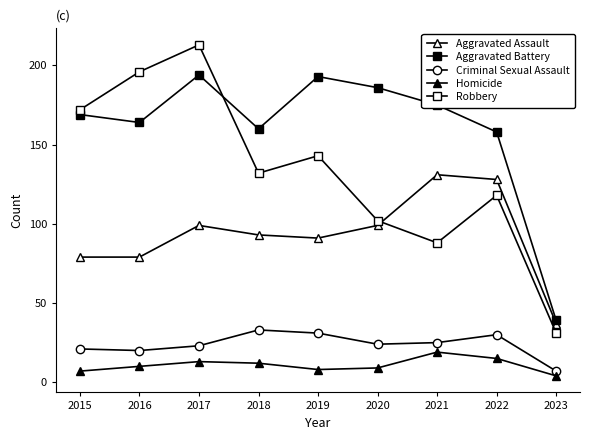

Which series has the largest total across all categories?

Aggravated Battery